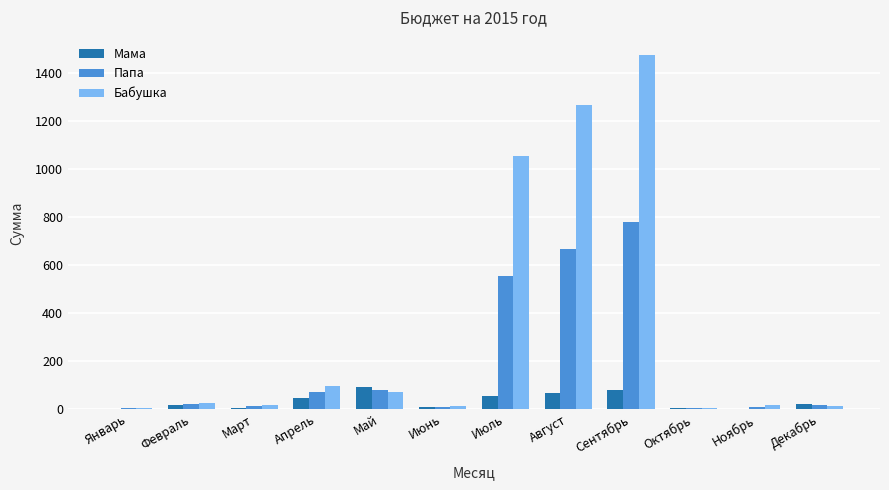

At which category is the sum across all series the highest?

Сентябрь